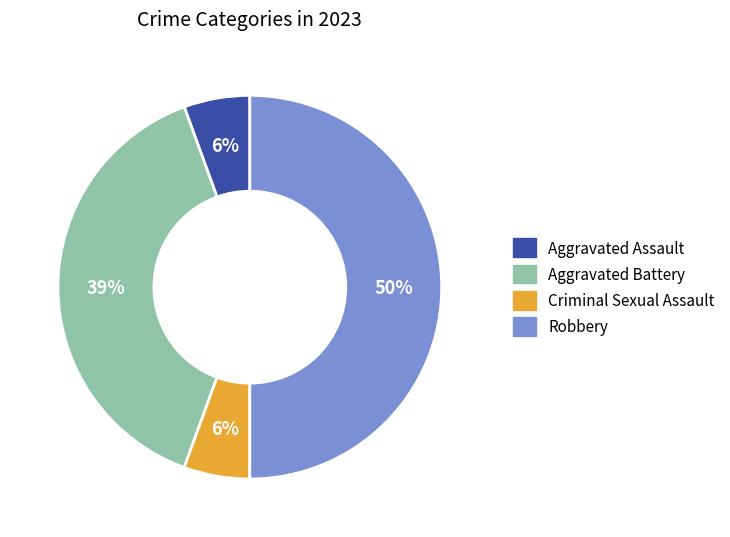

Between Criminal Sexual Assault and Robbery, which is larger?

Robbery